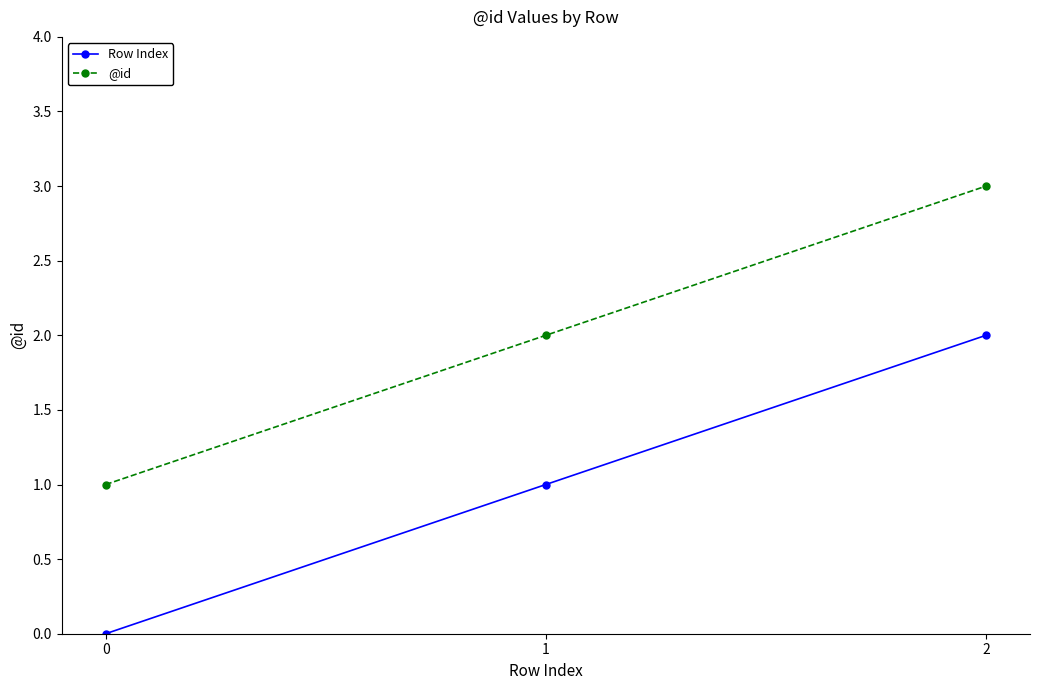

Where is Row Index nearest to the value 1?

1